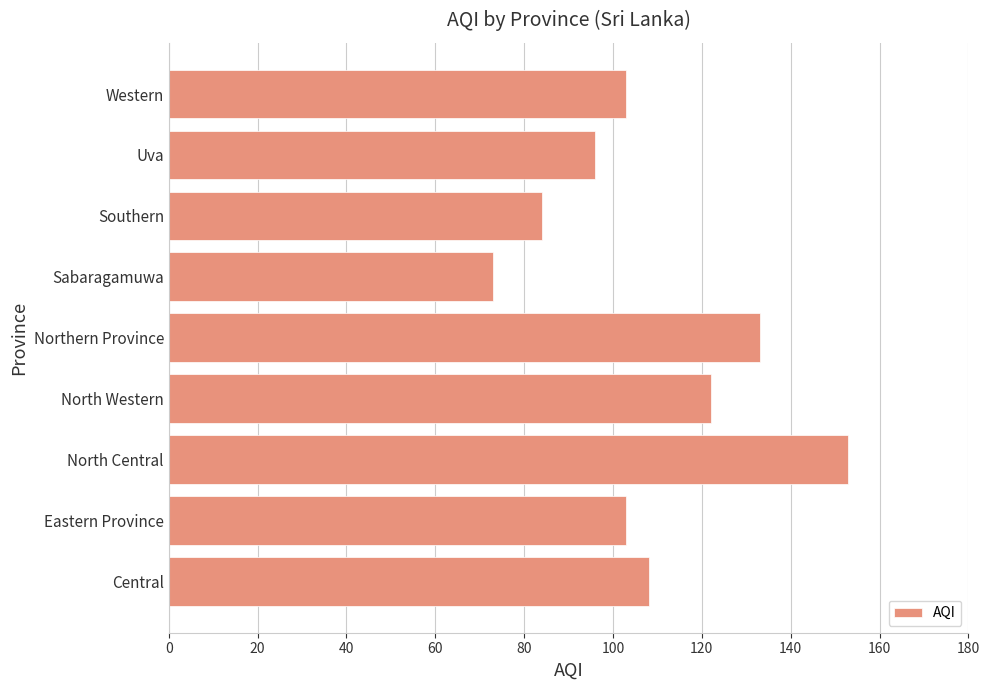

What value does the data have at Western, to the nearest 10?

100